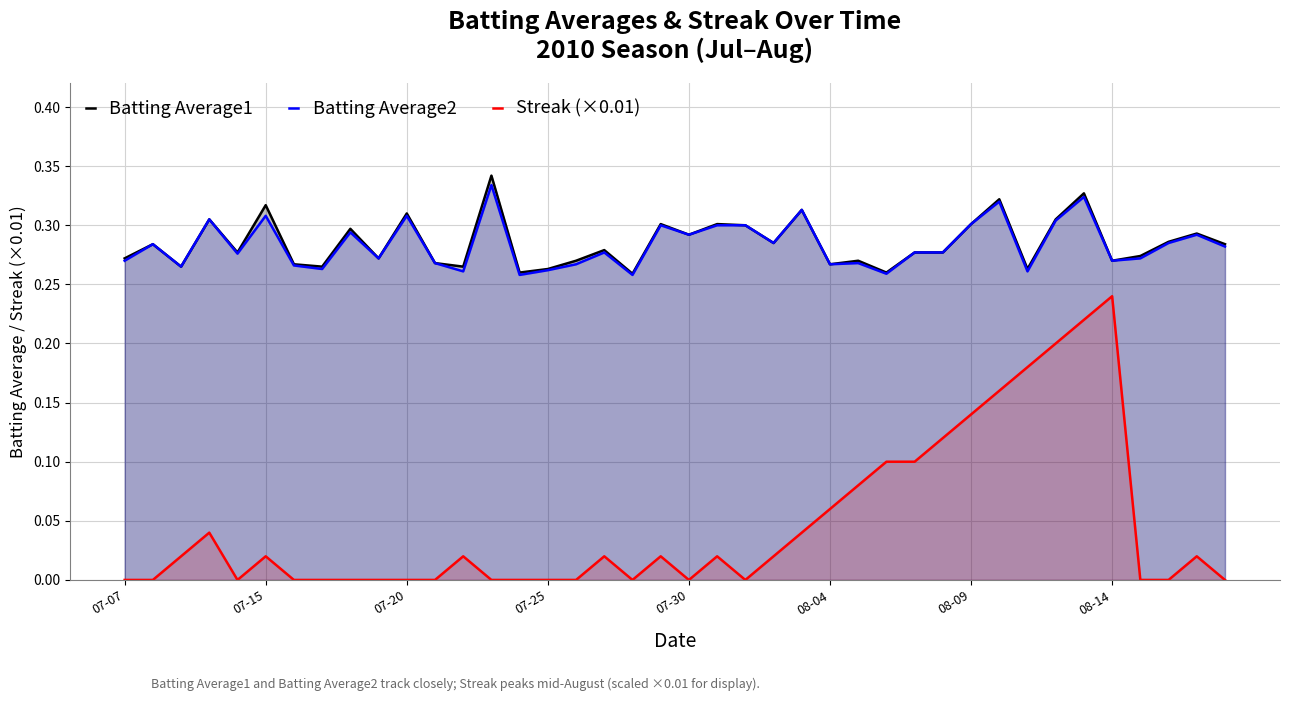

The value of Batting Average1 at 07-20 is 0.2. True or false?

False